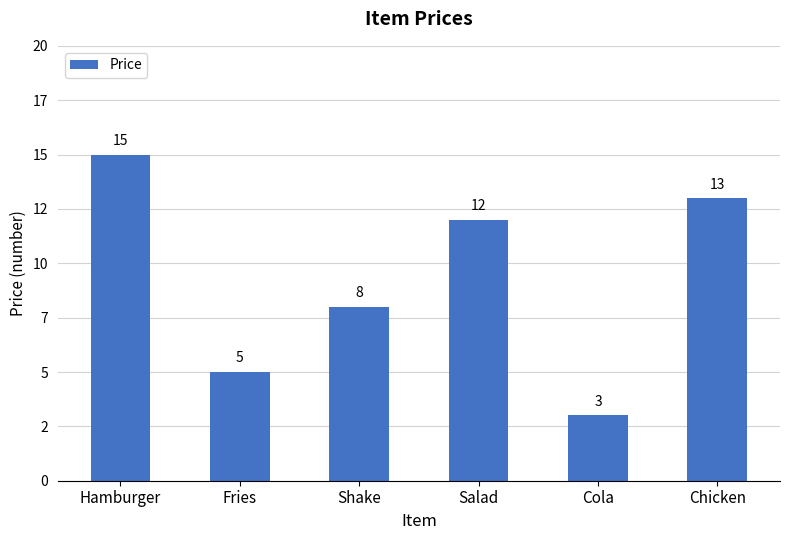

Is it true that the value at Salad is 12?

True